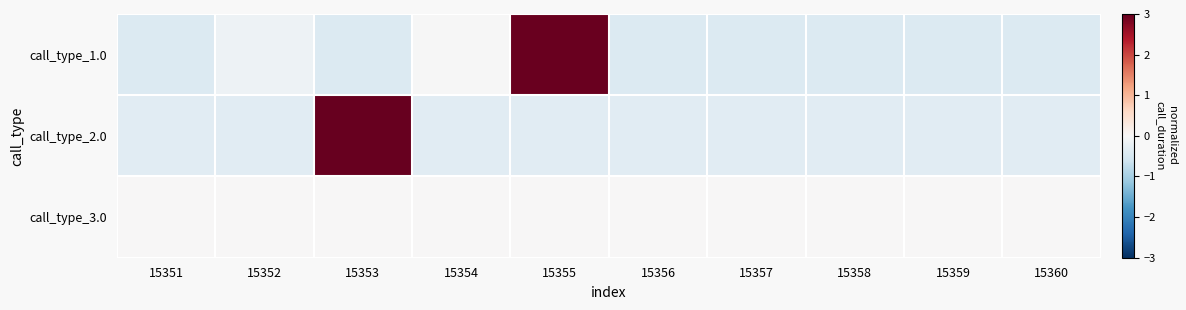

What is the total value across all series at 15353?

2.6